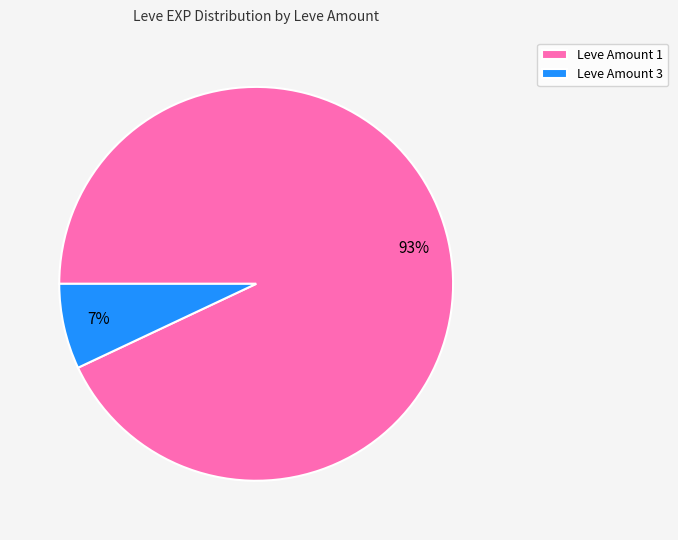

How many slices are in this pie chart?

2